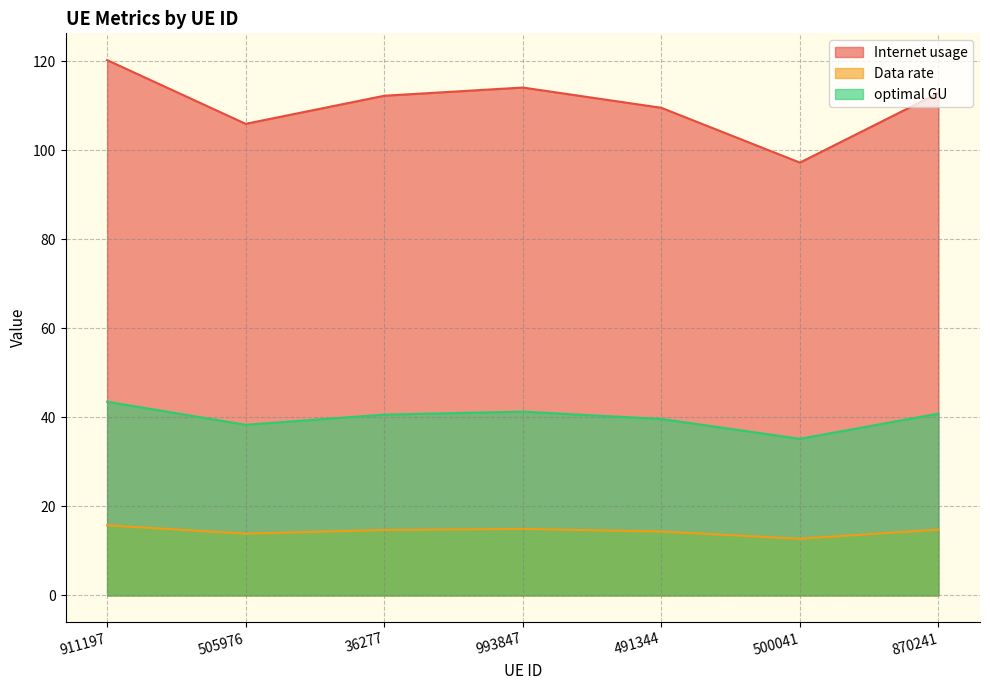

At which category is the sum across all series the highest?

911197